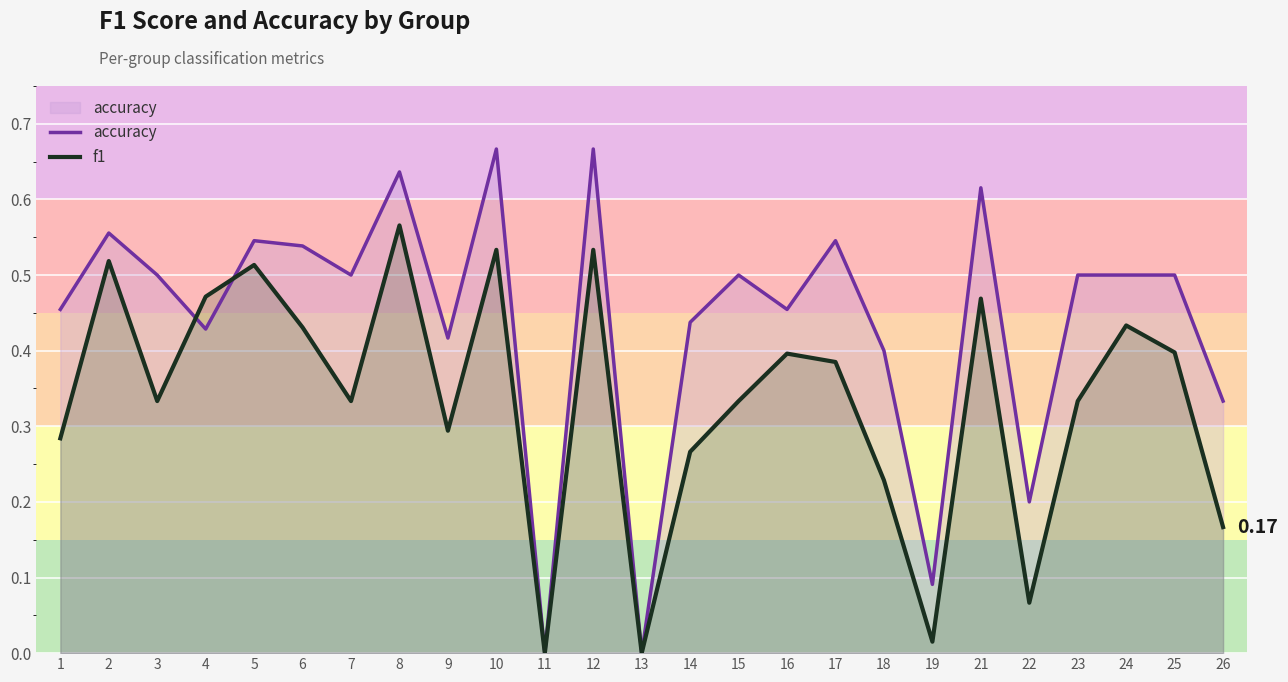

Rank the series at 18 from highest to lowest value.

accuracy, f1